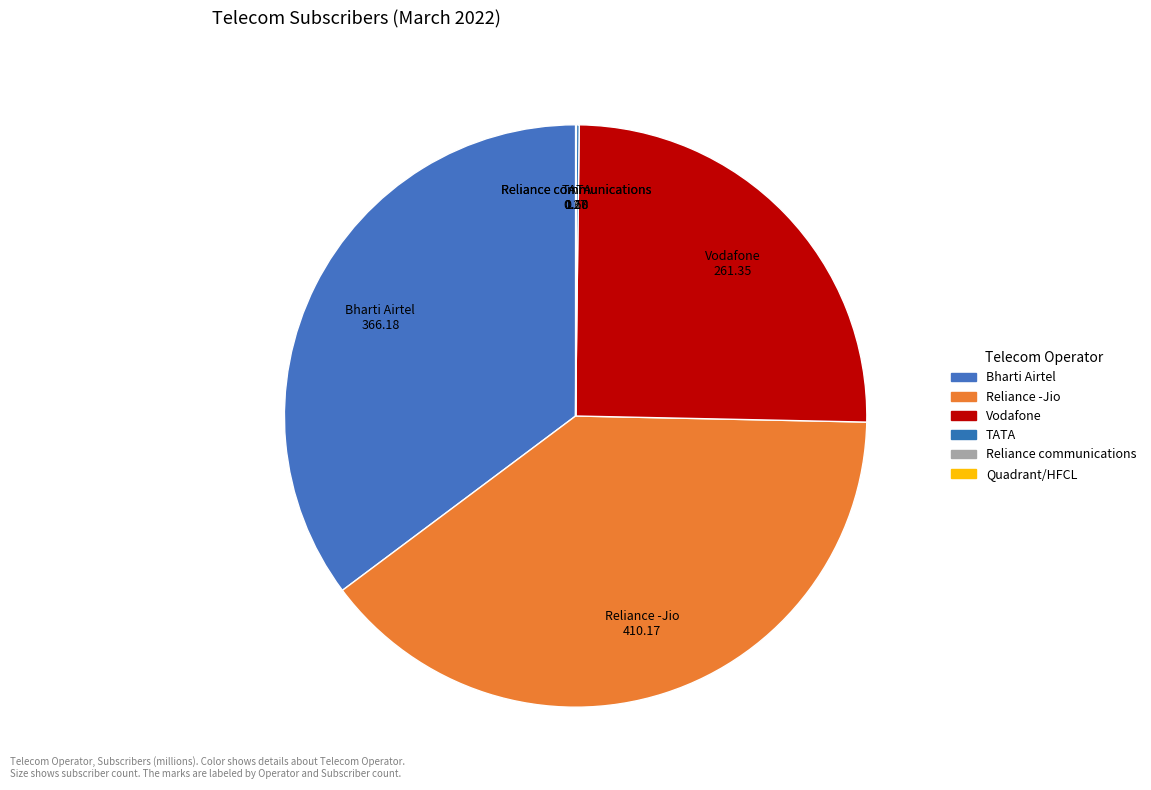

Does Bharti Airtel represent more than half of the total?

No